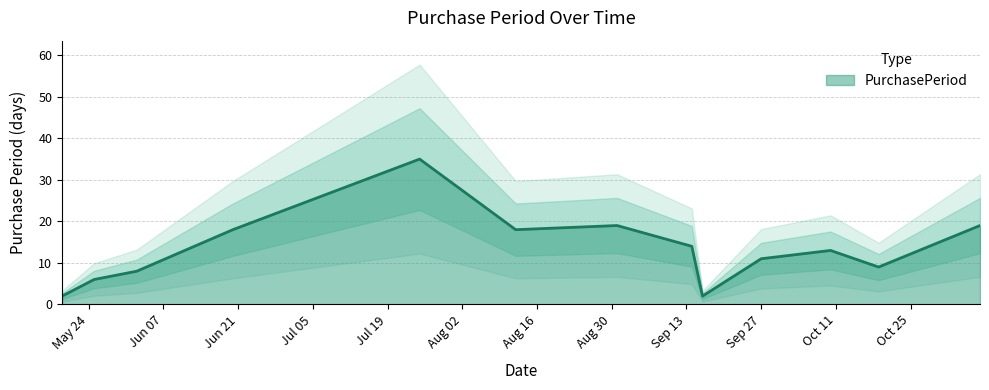

What is the average value?

13